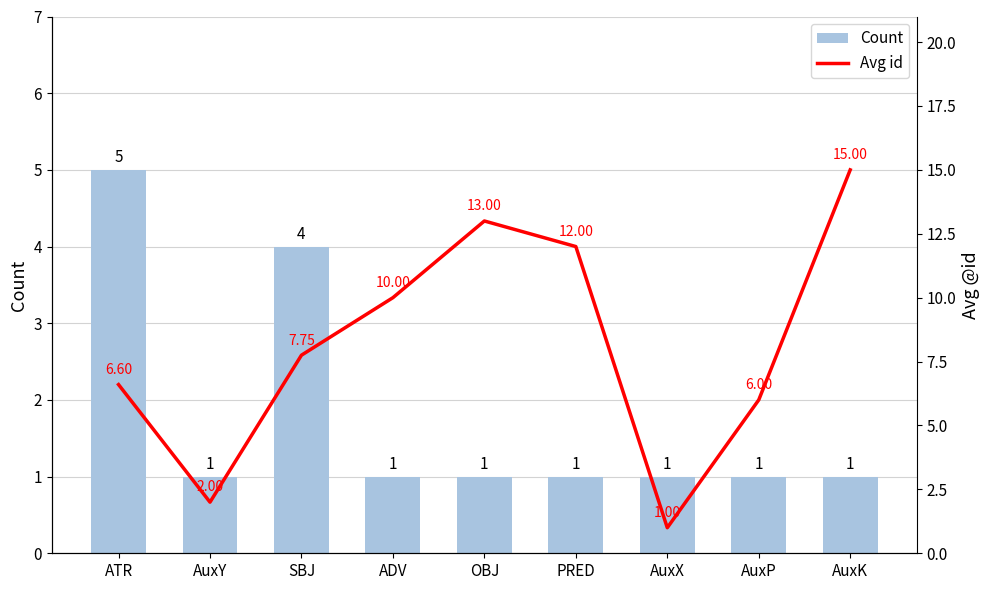

At how many categories does at least one series exceed 13?

1